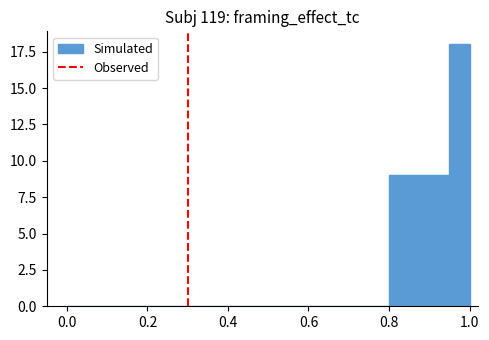

Read against the x-axis, roughly where is the centre of the tallest bar?

0.98